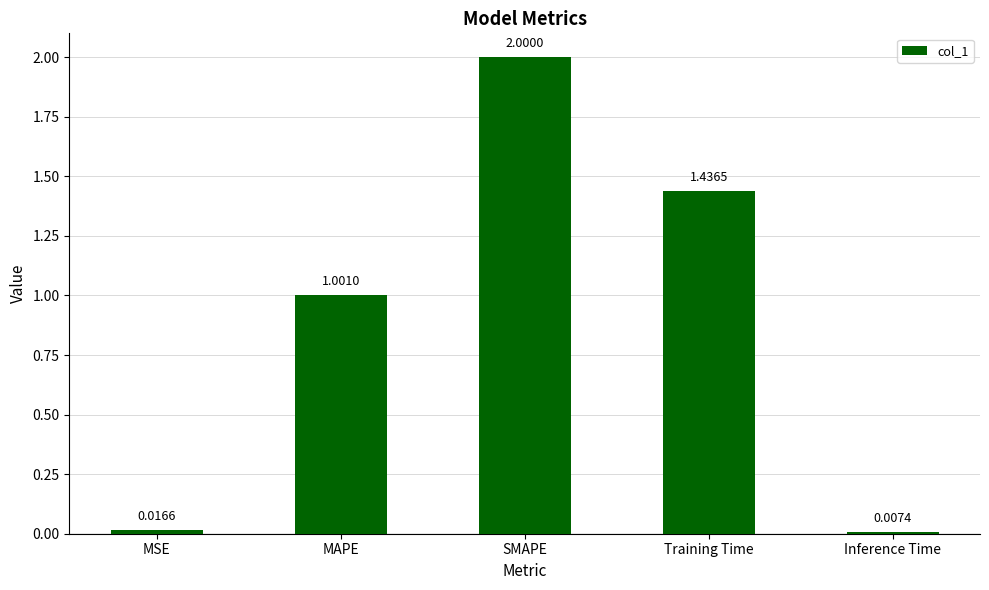

At which category does the chart reach its peak across all series?

SMAPE